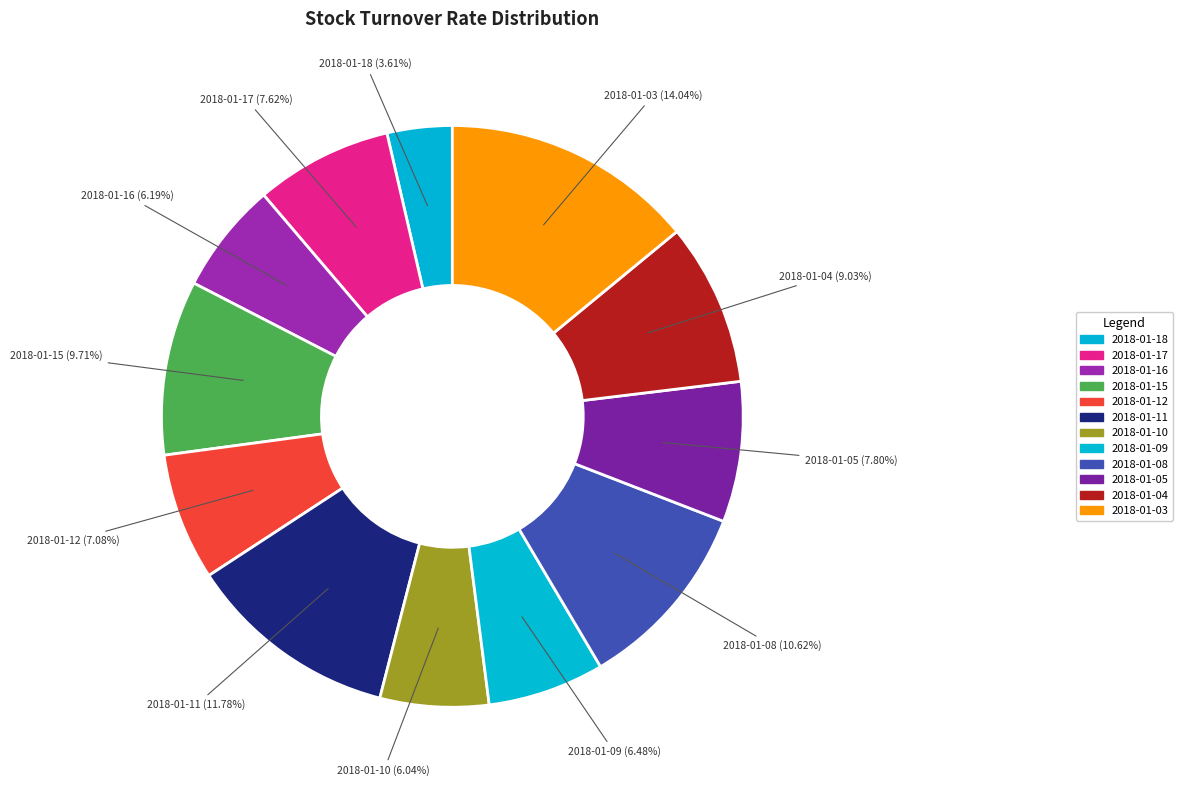

Do 2018-01-08 and 2018-01-17 together represent more than half of the pie?

No